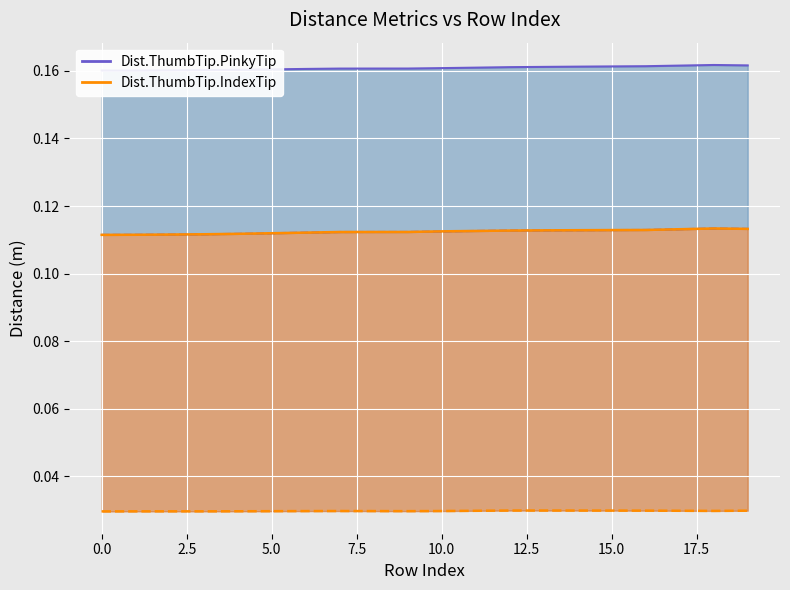

Is it true that Dist.ThumbTip.IndexTip upper equals 0.0 at 16?

False